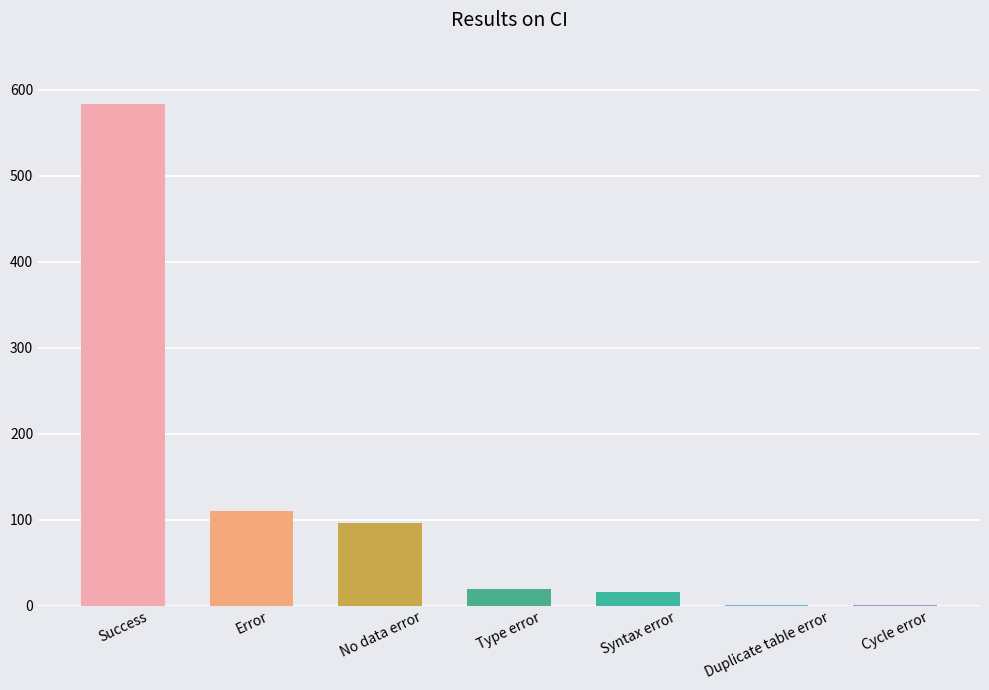

What is the maximum value shown in the chart?

584